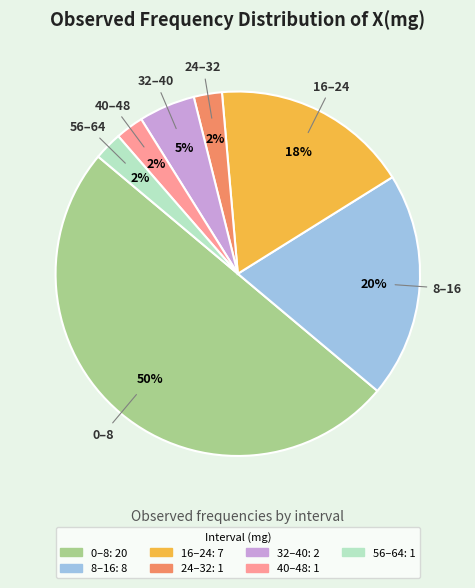

Between 40–48 and 8–16, which is larger?

8–16